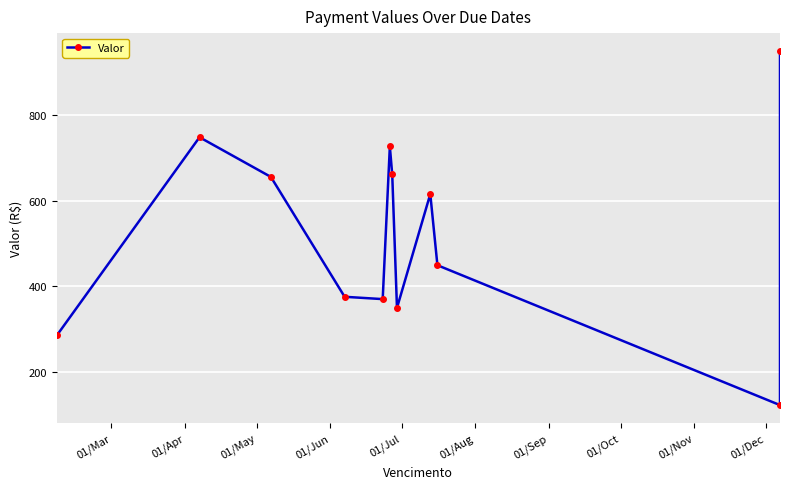

What is the sum of all values?

6310.0